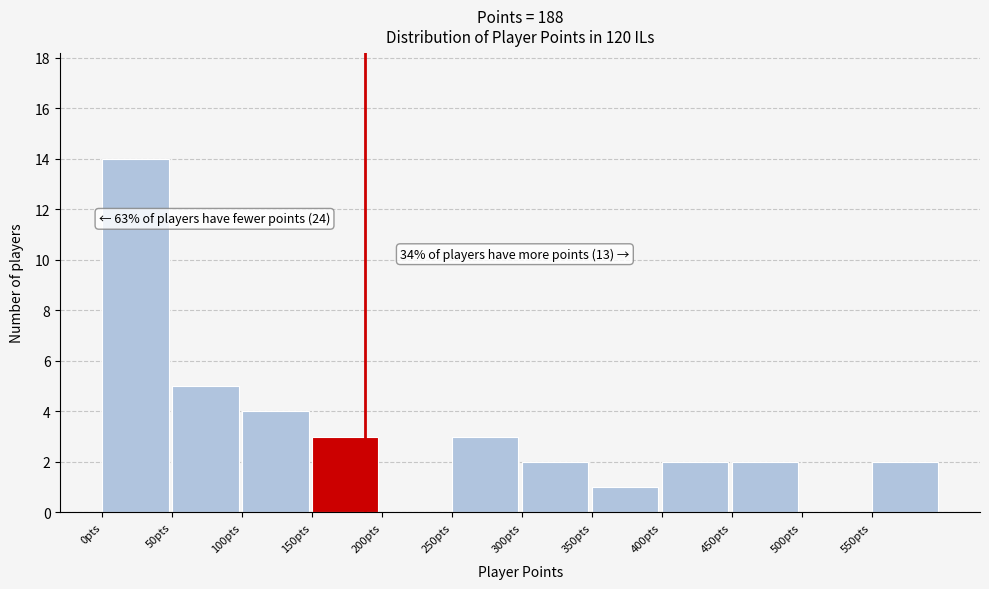

Which range on the x-axis has the tallest bar?

0 to 50